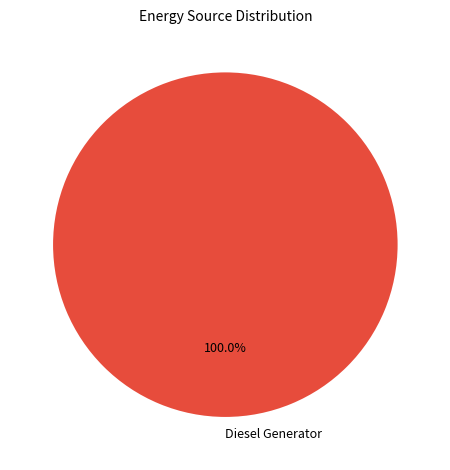

Does any single category account for the majority?

Yes